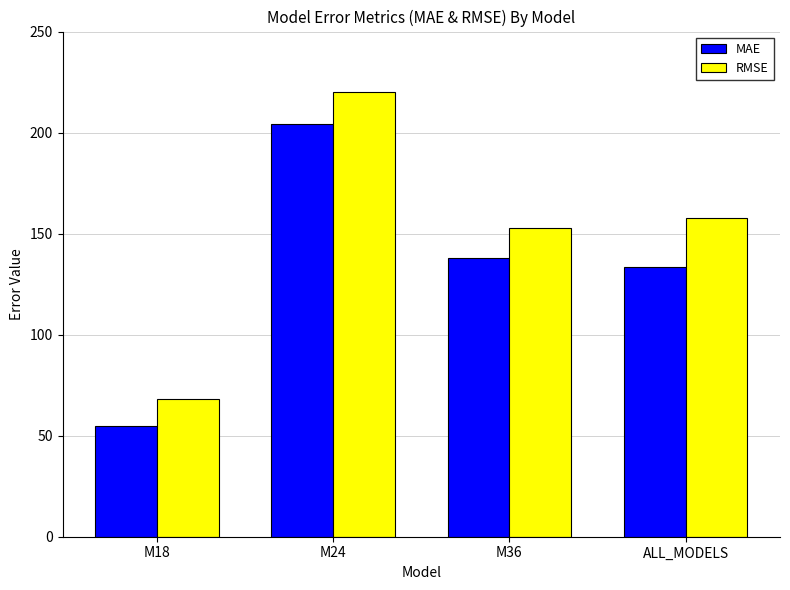

What is the sum of all RMSE values?

599.1